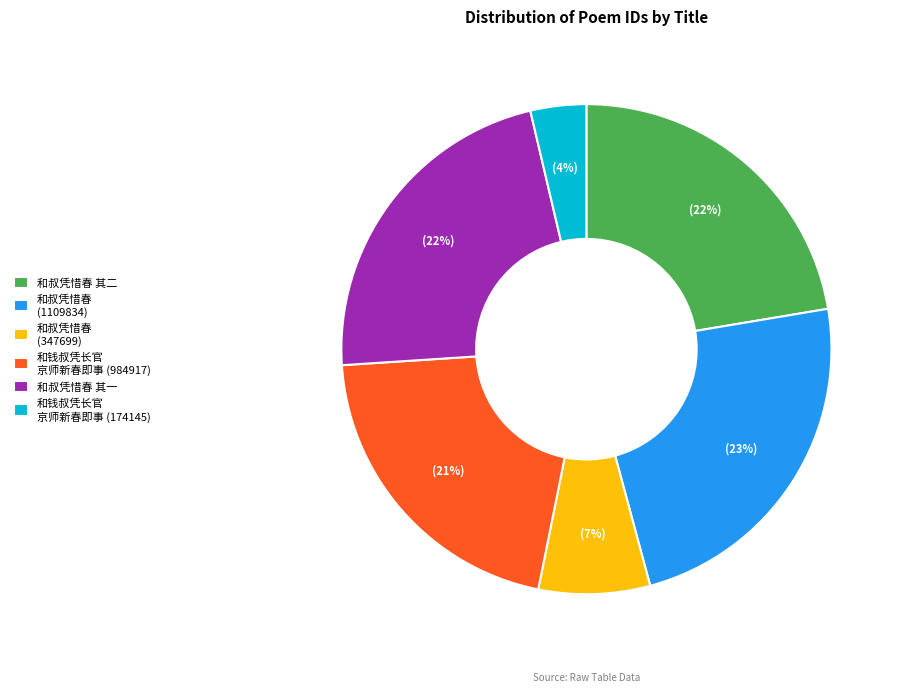

True or false: 和叔凭惜春 其二 accounts for 22% of the total.

True